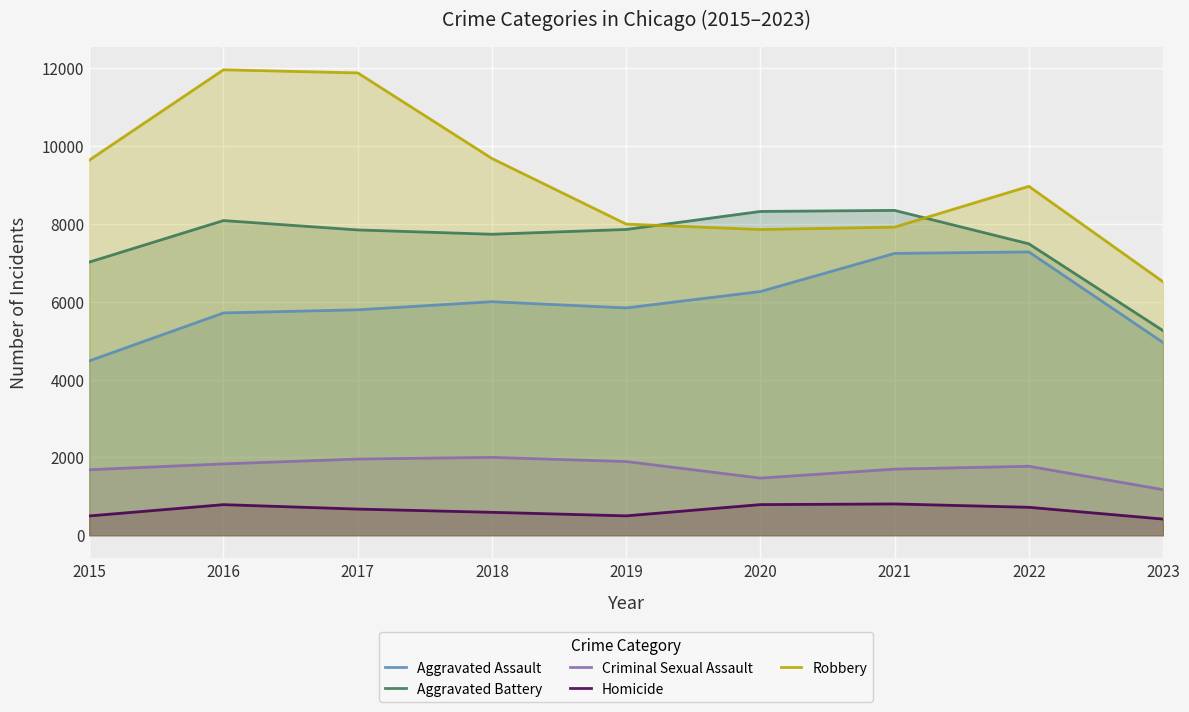

What are all the series names shown in the legend?

Aggravated Assault, Aggravated Battery, Criminal Sexual Assault, Homicide, Robbery